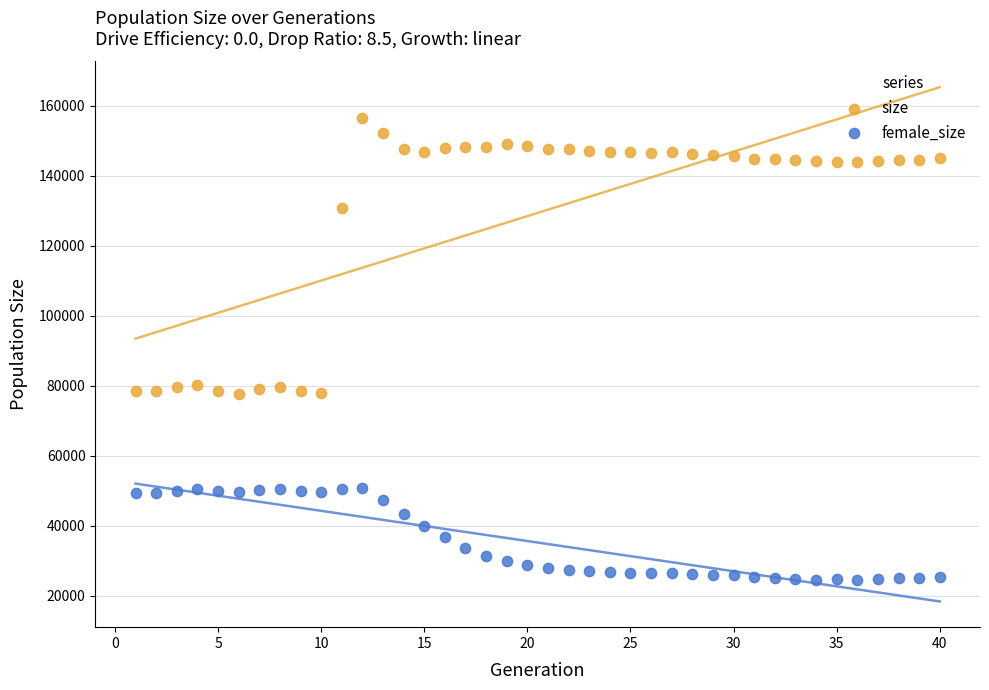

Which series reaches the maximum Y coordinate?

size